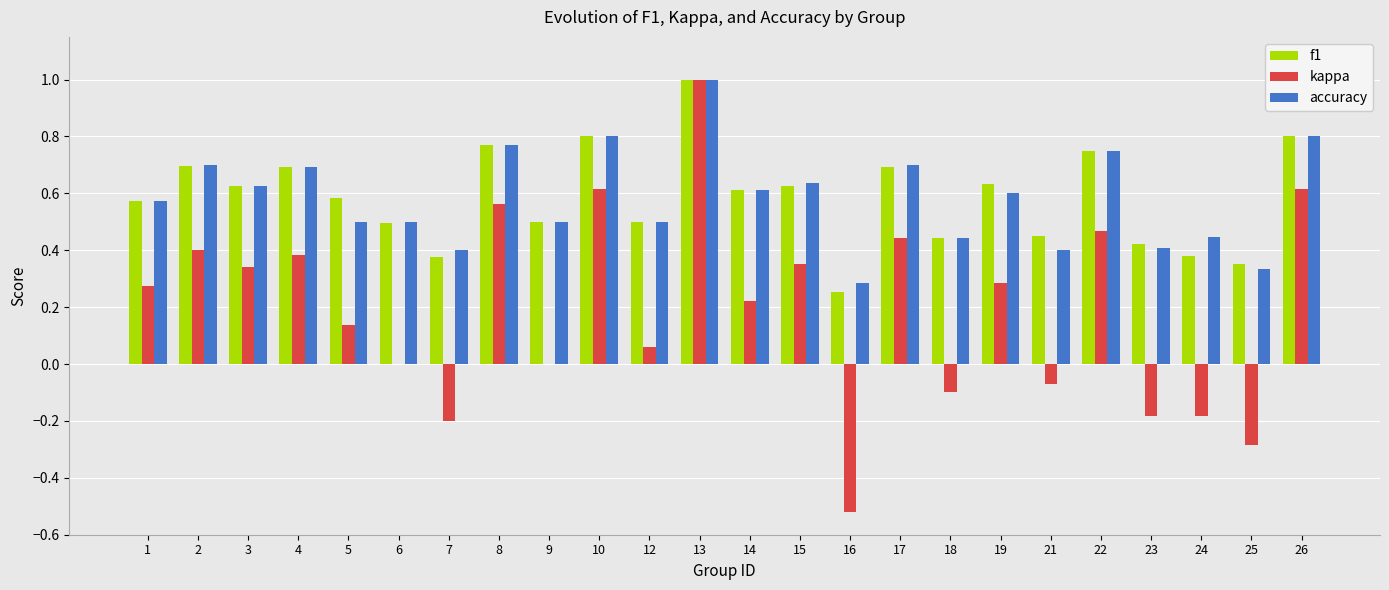

What is the total value across all series at 14?

1.4